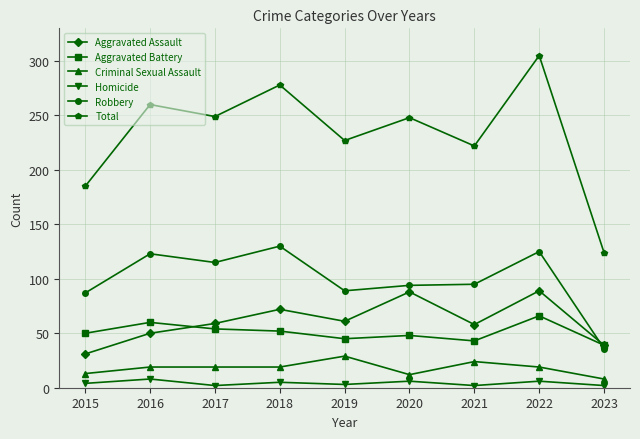

What is the total value across all series at 2022?

610